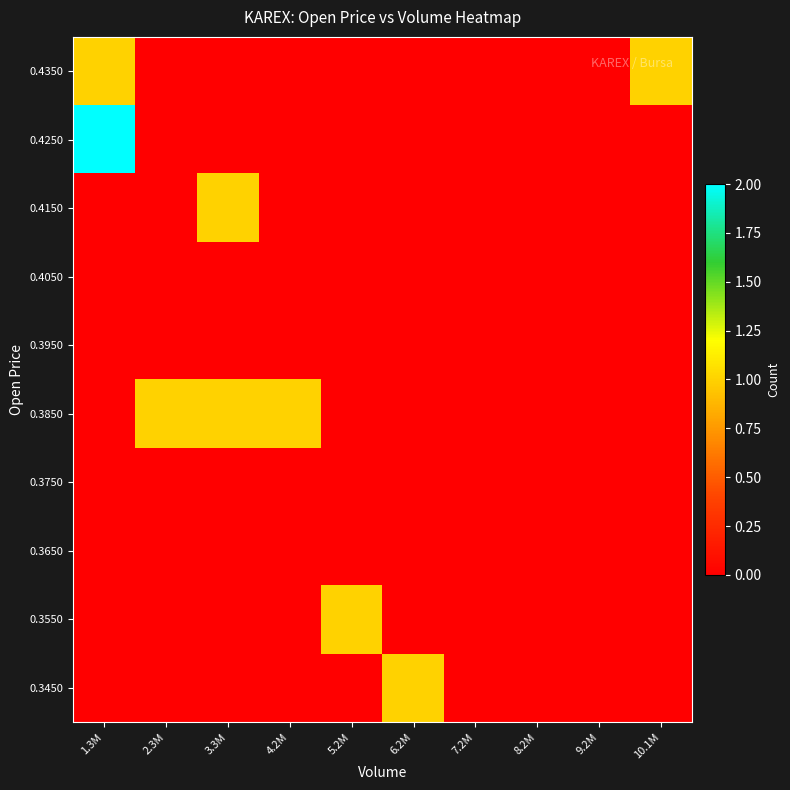

Reading right to left, transcribe all the data shown in this chart.

0.3450: 10.1M=0	9.2M=0	8.2M=0	7.2M=0	6.2M=1	5.2M=0	4.2M=0	3.3M=0	2.3M=0	1.3M=0
0.3550: 10.1M=0	9.2M=0	8.2M=0	7.2M=0	6.2M=0	5.2M=1	4.2M=0	3.3M=0	2.3M=0	1.3M=0
0.3650: 10.1M=0	9.2M=0	8.2M=0	7.2M=0	6.2M=0	5.2M=0	4.2M=0	3.3M=0	2.3M=0	1.3M=0
0.3750: 10.1M=0	9.2M=0	8.2M=0	7.2M=0	6.2M=0	5.2M=0	4.2M=0	3.3M=0	2.3M=0	1.3M=0
0.3850: 10.1M=0	9.2M=0	8.2M=0	7.2M=0	6.2M=0	5.2M=0	4.2M=1	3.3M=1	2.3M=1	1.3M=0
0.3950: 10.1M=0	9.2M=0	8.2M=0	7.2M=0	6.2M=0	5.2M=0	4.2M=0	3.3M=0	2.3M=0	1.3M=0
0.4050: 10.1M=0	9.2M=0	8.2M=0	7.2M=0	6.2M=0	5.2M=0	4.2M=0	3.3M=0	2.3M=0	1.3M=0
0.4150: 10.1M=0	9.2M=0	8.2M=0	7.2M=0	6.2M=0	5.2M=0	4.2M=0	3.3M=1	2.3M=0	1.3M=0
0.4250: 10.1M=0	9.2M=0	8.2M=0	7.2M=0	6.2M=0	5.2M=0	4.2M=0	3.3M=0	2.3M=0	1.3M=2
0.4350: 10.1M=1	9.2M=0	8.2M=0	7.2M=0	6.2M=0	5.2M=0	4.2M=0	3.3M=0	2.3M=0	1.3M=1